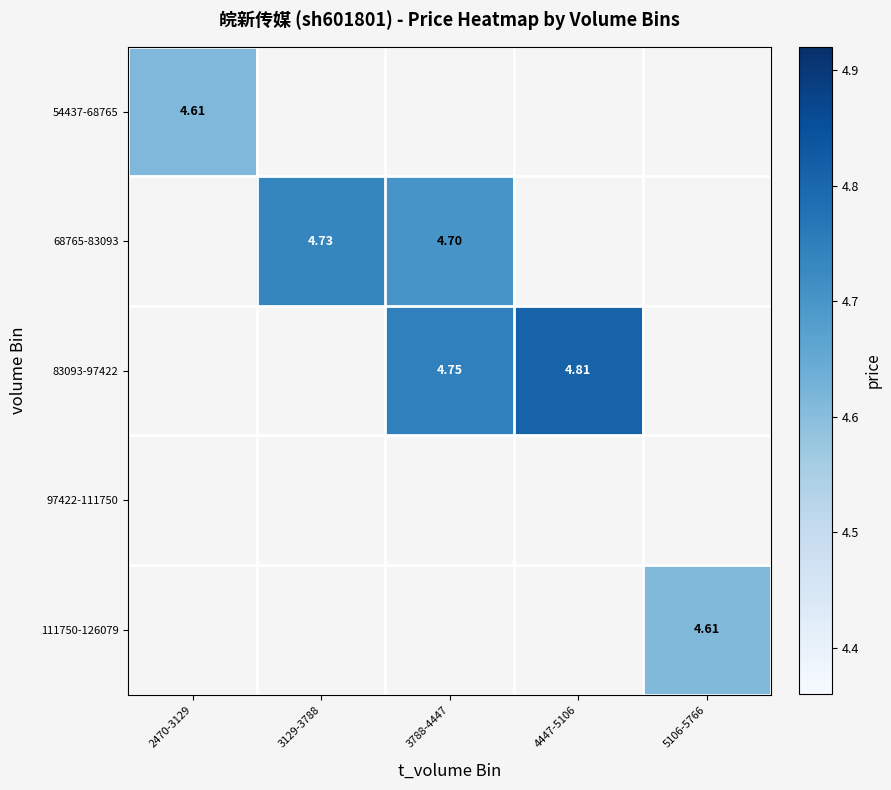

Is the value of 54437-68765 at 2470-3129 greater than the value of 83093-97422 at 4447-5106?

No